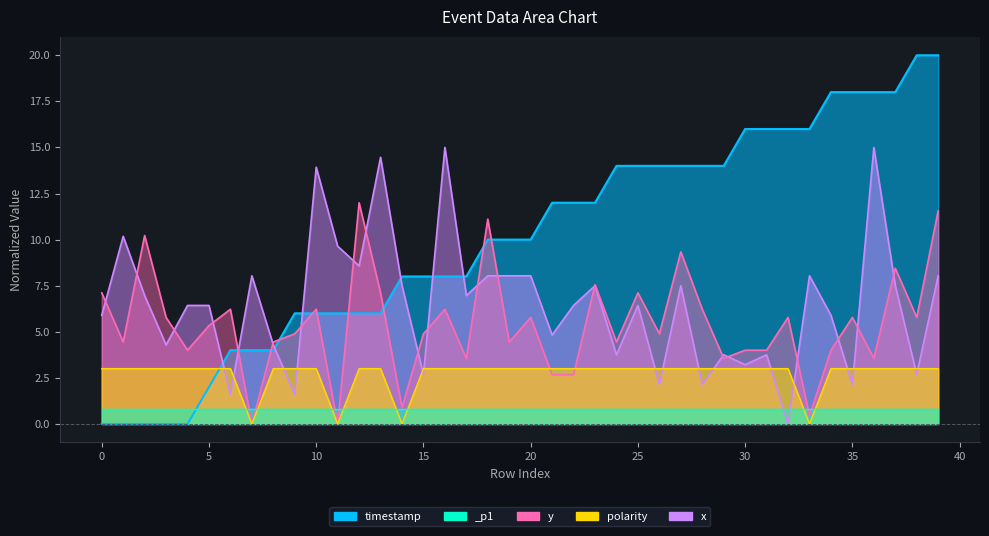

Which series has the widest spread of values?

timestamp